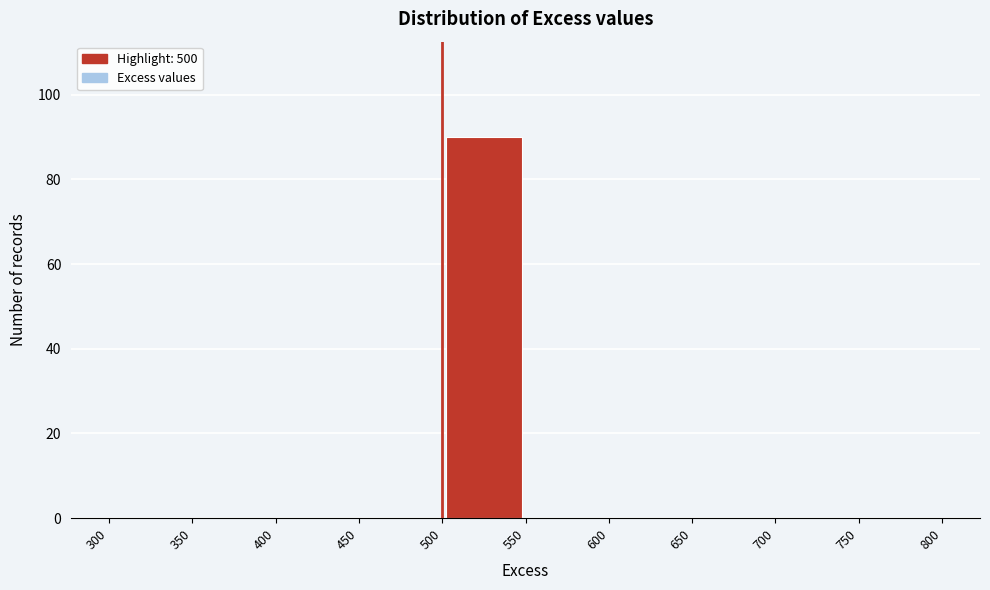

Reading left to right, list every bar in this chart as the range it spans on the x-axis followed by its height. The values are not printed on the chart, so give them approximately, as read against the axis.

300 to 350: 0
350 to 400: 0
400 to 450: 0
450 to 500: 0
500 to 550: 90
550 to 600: 0
600 to 650: 0
650 to 700: 0
700 to 750: 0
750 to 800: 0